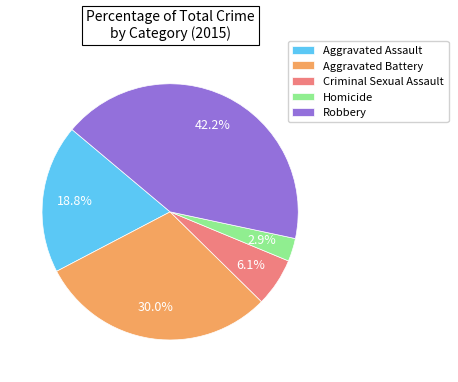

Is it true that Criminal Sexual Assault is 1% of the pie?

False